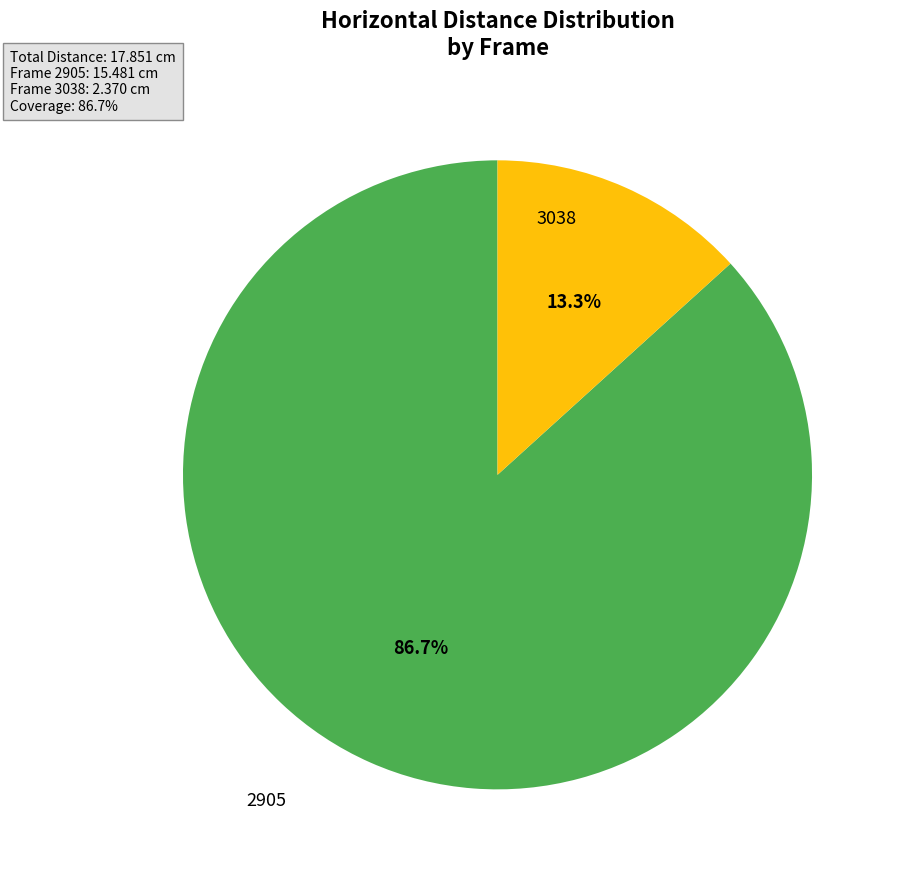

How many slices are in this pie chart?

2